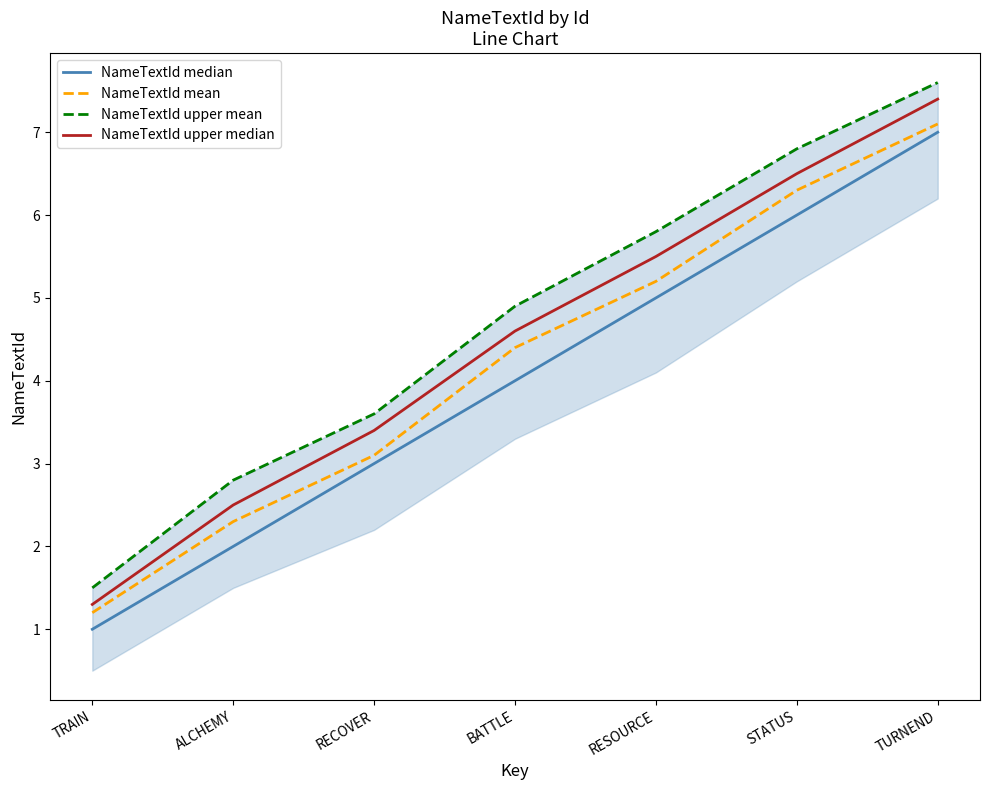

What is the difference between the NameTextId upper median values at BATTLE and TURNEND?

2.8